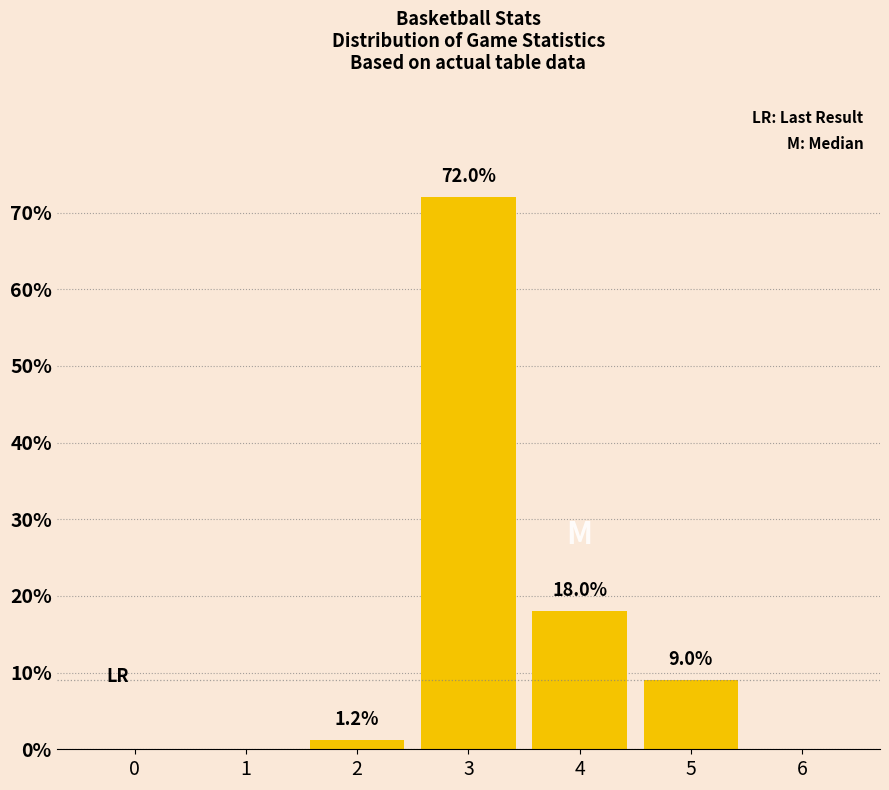

Reading left to right, transcribe all the data shown in this chart.

0=0.0	1=0.0	2=1.2	3=72.0	4=18.0	5=9.0	6=0.0